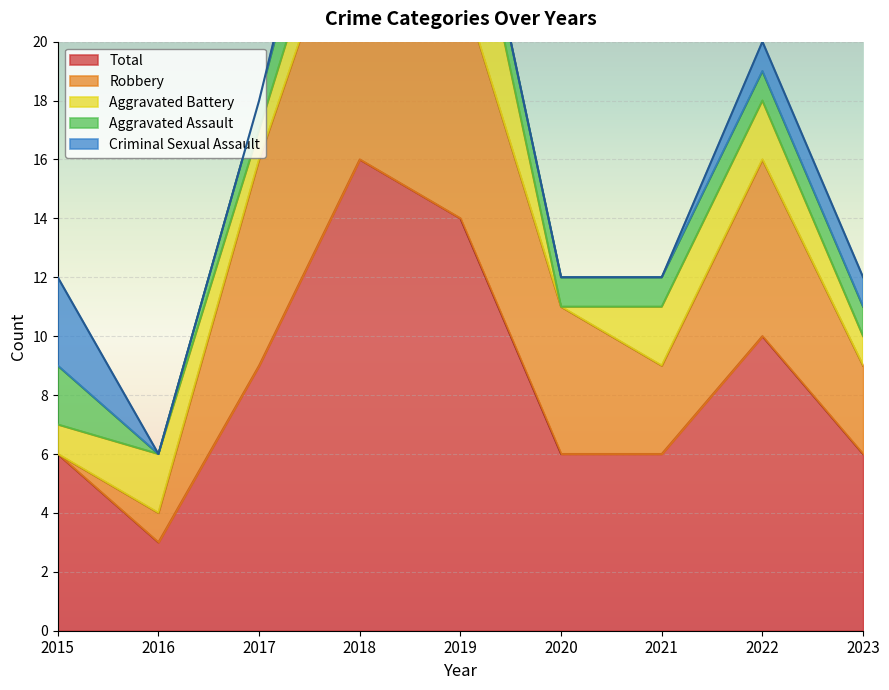

The value of Aggravated Assault at 2021 is 0. True or false?

False